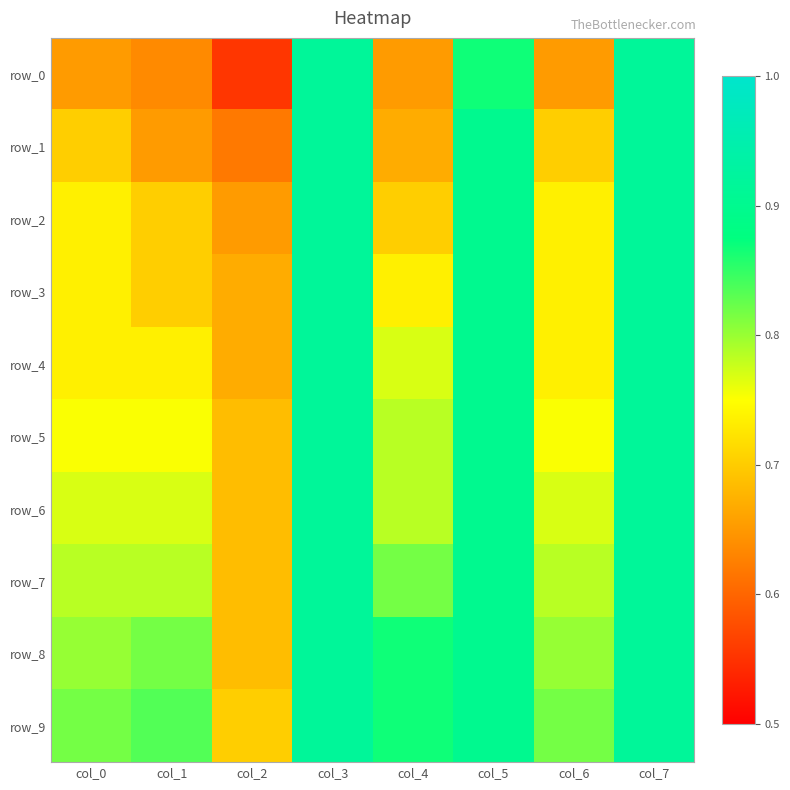

Which series changed the most between col_2 and col_7?

row_0